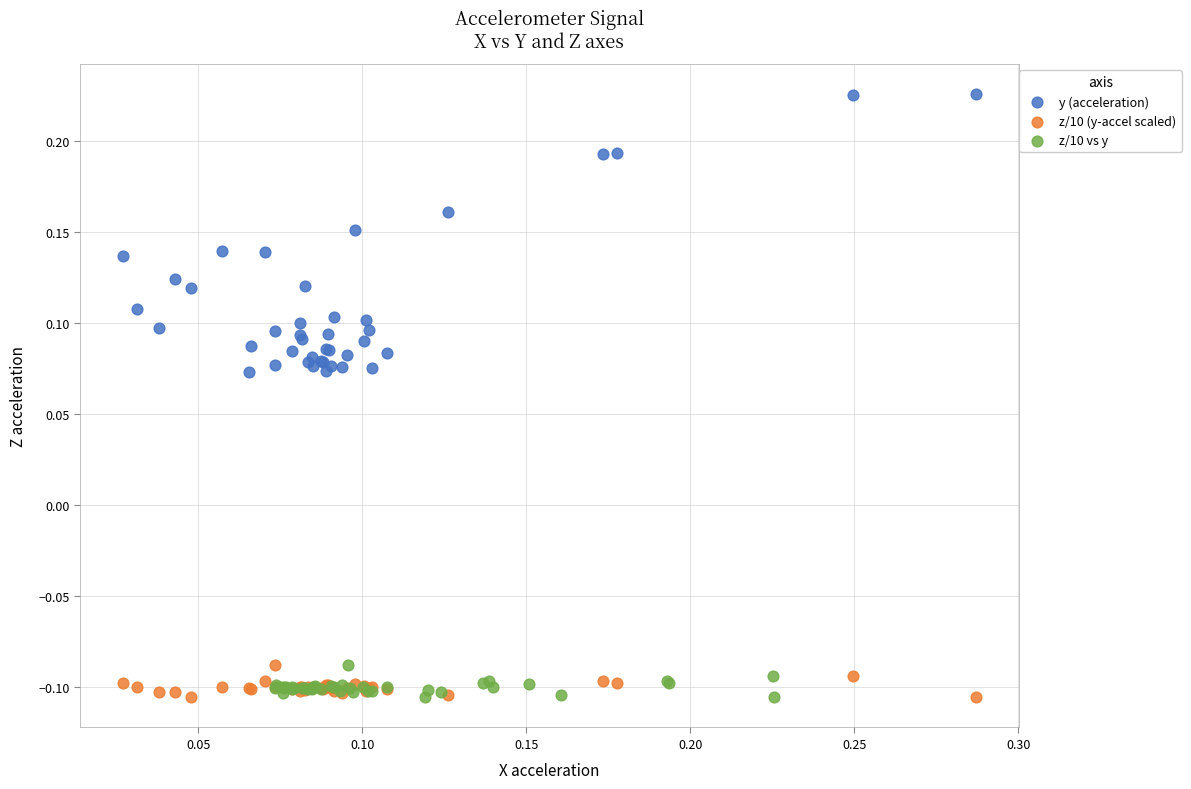

Which series contains the highest Y value?

y (acceleration)